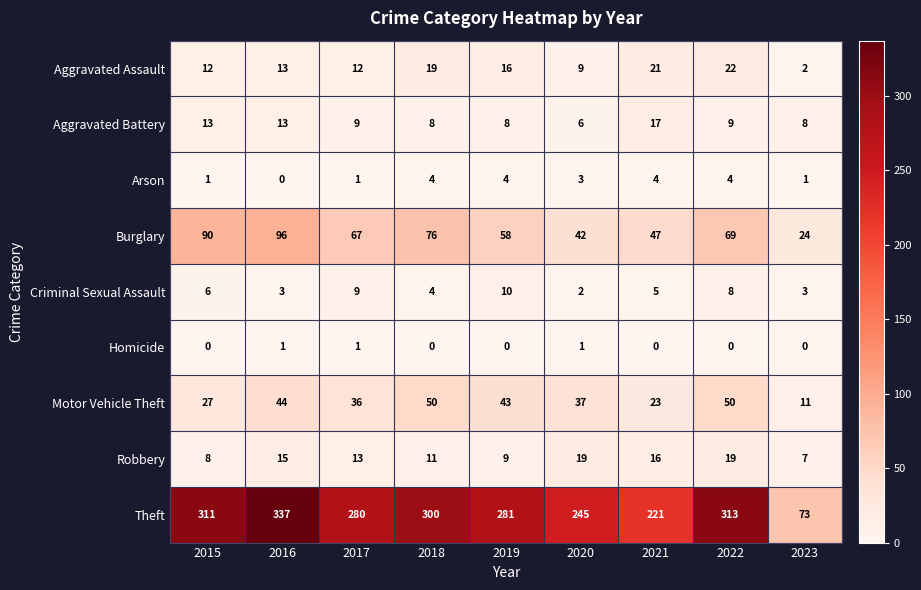

How many distinct data groups are displayed?

9